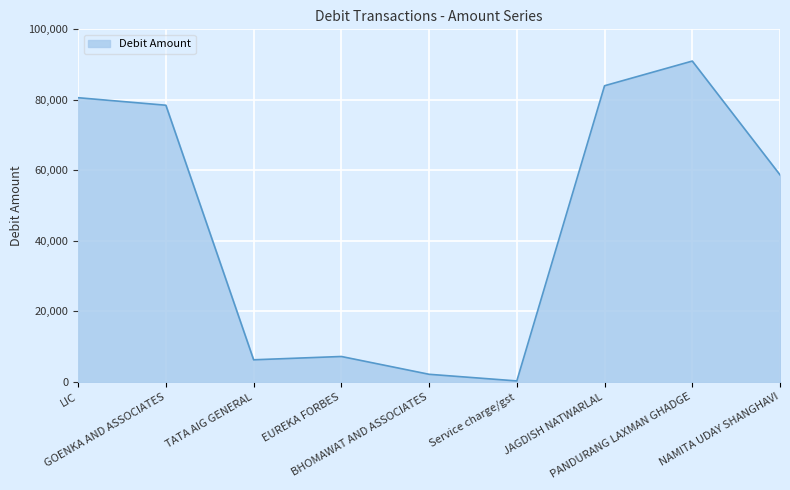

List the labels in order of value, largest first.

PANDURANG LAXMAN GHADGE, JAGDISH NATWARLAL, LIC, GOENKA AND ASSOCIATES, NAMITA UDAY SHANGHAVI, EUREKA FORBES, TATA AIG GENERAL, BHOMAWAT AND ASSOCIATES, Service charge/gst